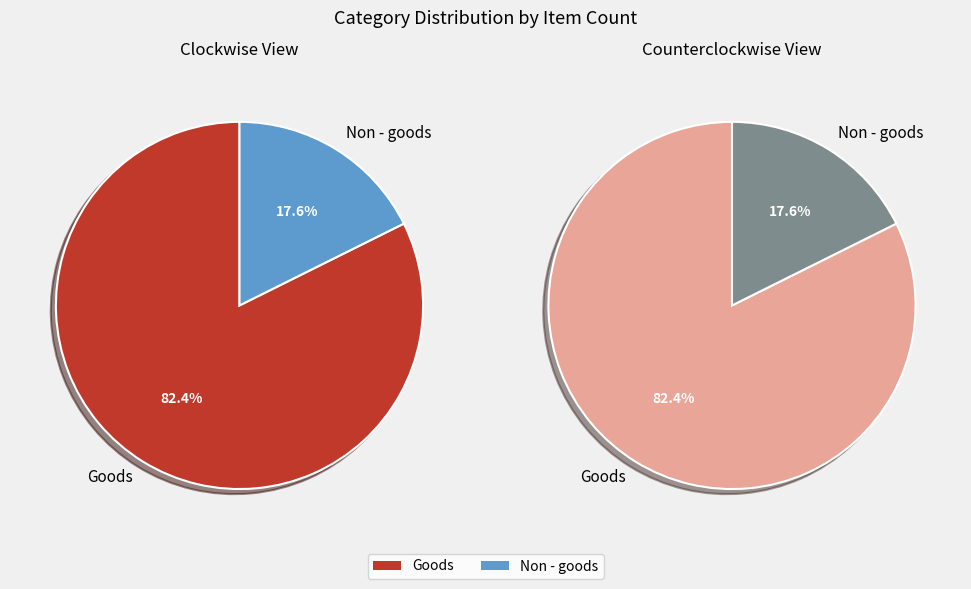

To the nearest percent, what is the combined percentage of Non - goods and Goods?

100%